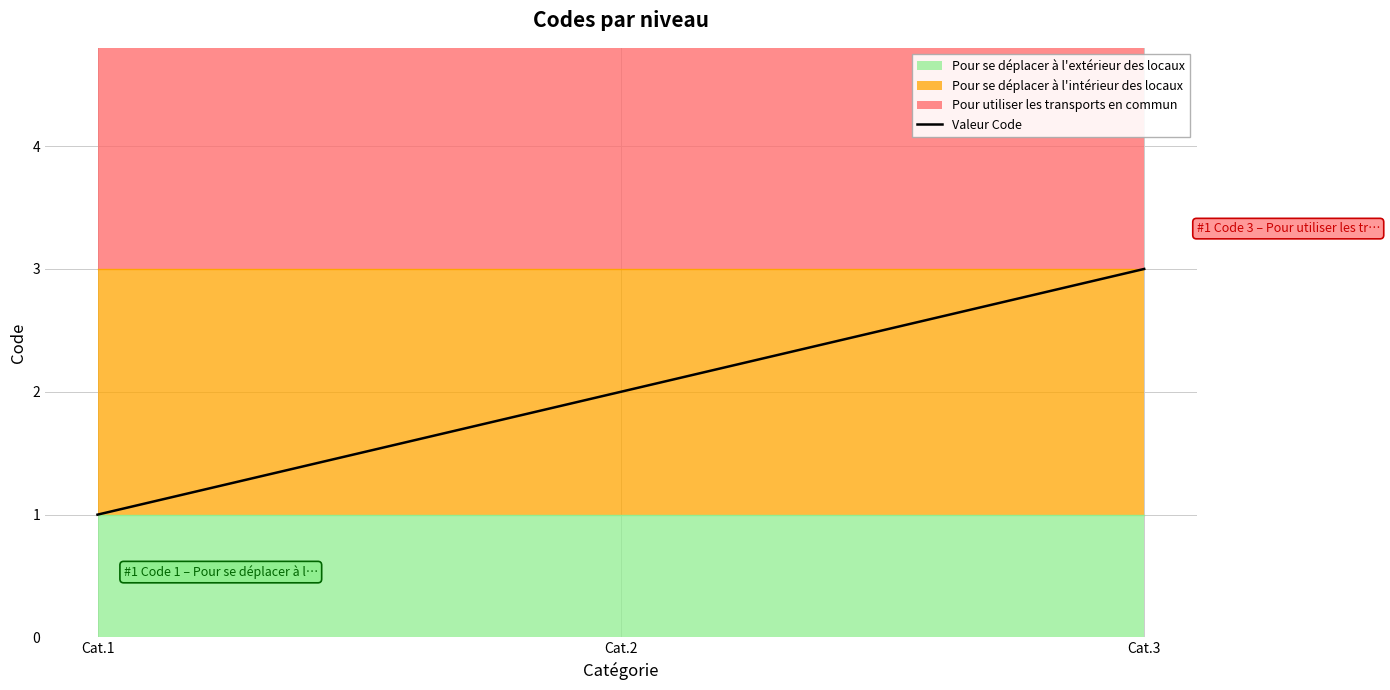

Reading left to right, what are all the values shown in this chart?

Cat.1=1	Cat.2=2	Cat.3=3